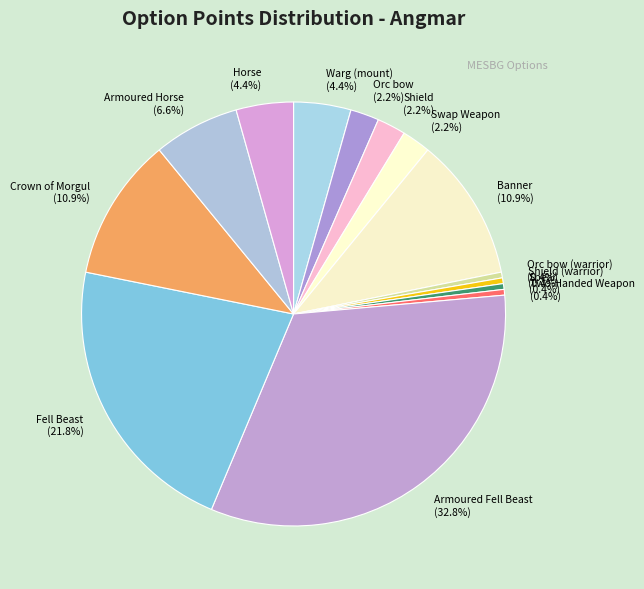

Which has a higher value, Orc bow (2.2%) or Banner (10.9%)?

Banner (10.9%)